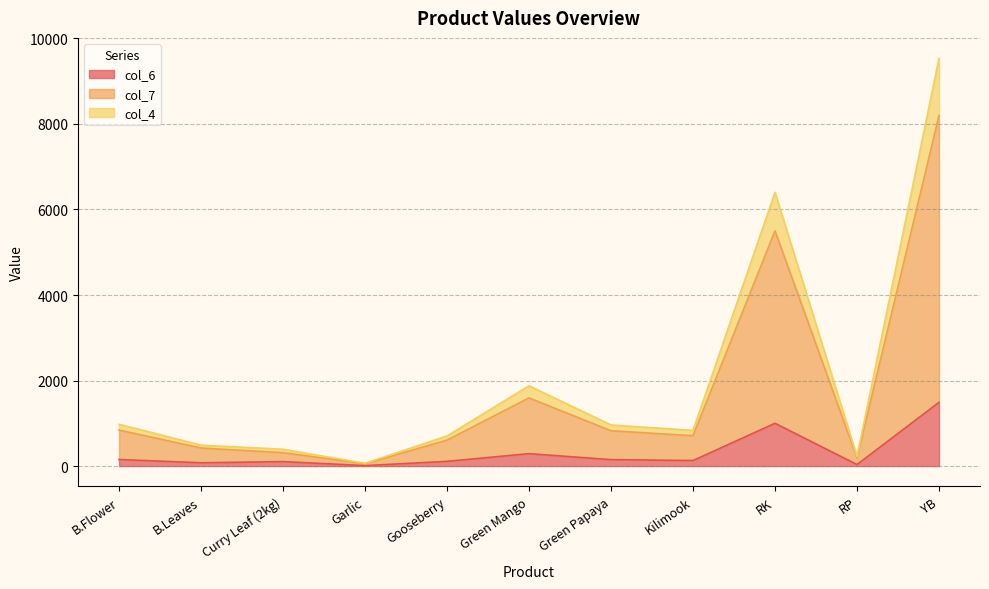

What is the spread (max minus min) of values at RK?

5400.5